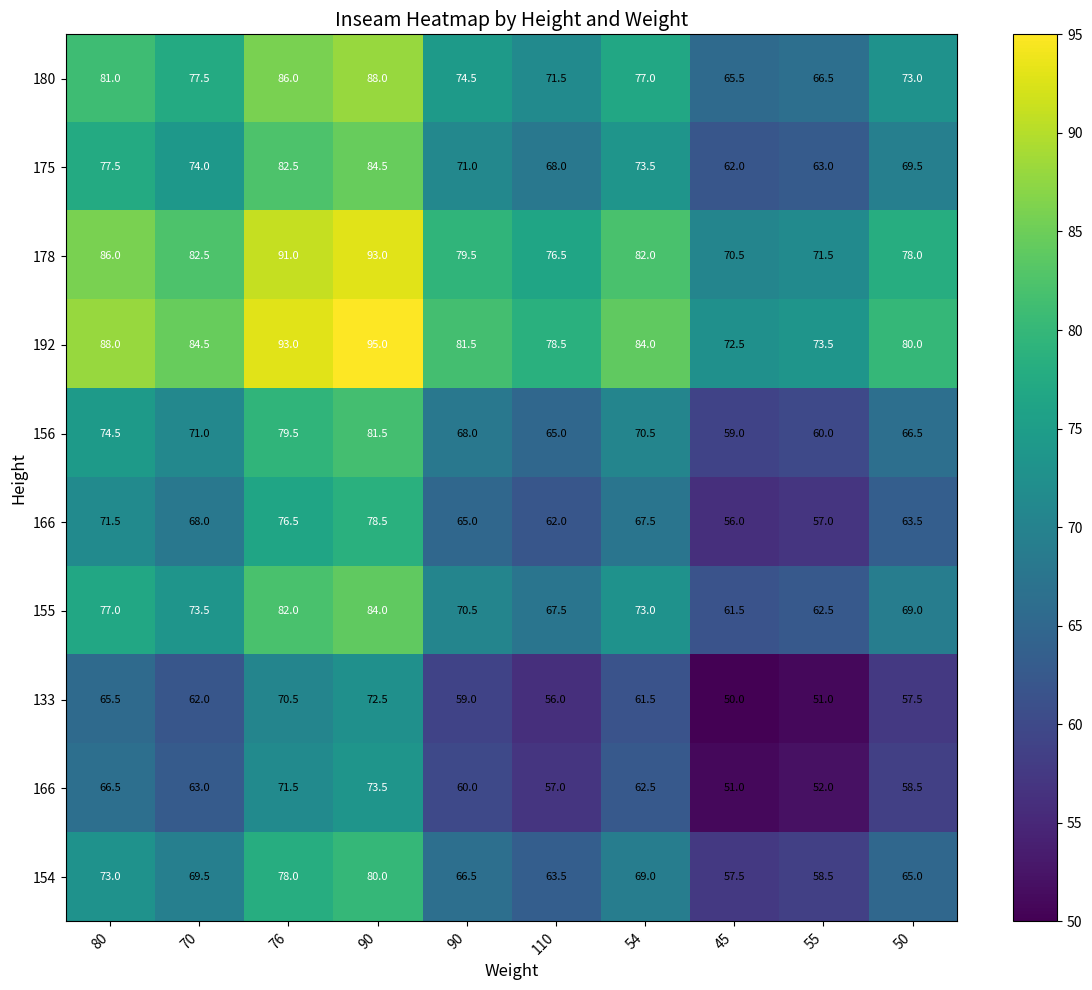

What is the maximum value shown in the chart?

95.0